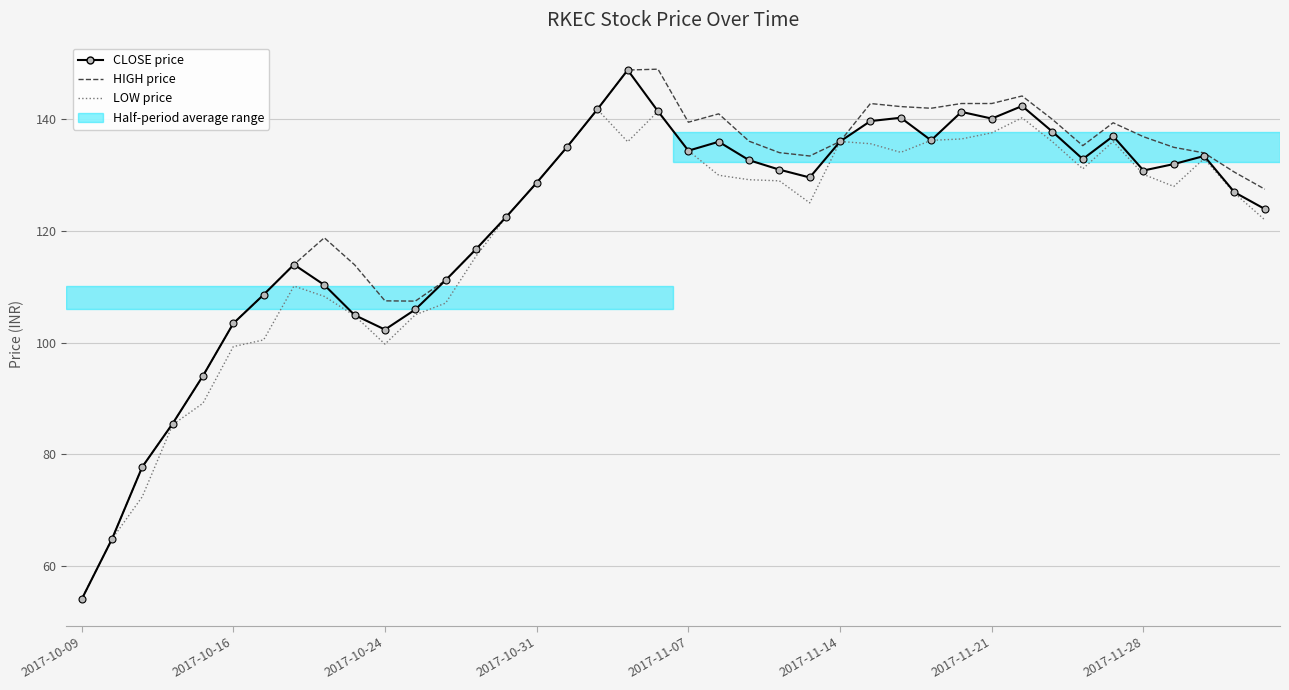

What is the minimum value for LOW price?

54.0